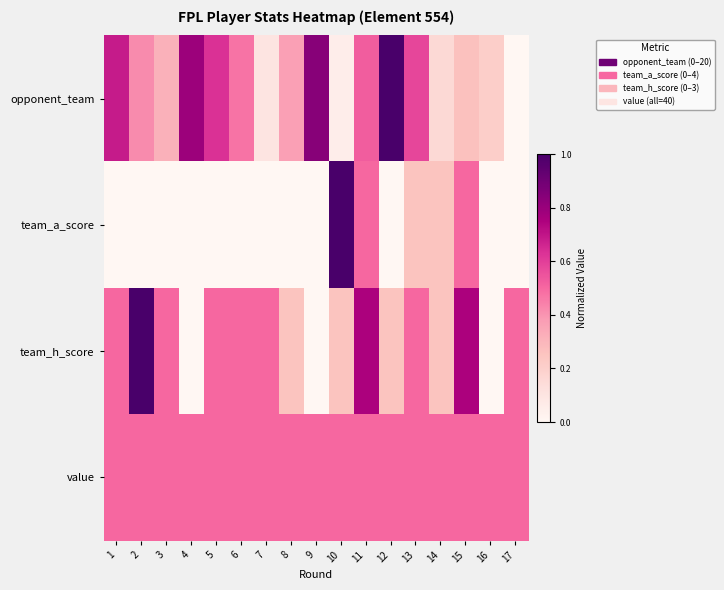

Reading left to right, what are all the values shown in this chart?

opponent_team: 1=0.7	2=0.4	3=0.3	4=0.8	5=0.6	6=0.5	7=0.1	8=0.4	9=0.8	10=0.1	11=0.5	12=1.0	13=0.6	14=0.2	15=0.3	16=0.2	17=0.0
team_a_score: 1=0.0	2=0.0	3=0.0	4=0.0	5=0.0	6=0.0	7=0.0	8=0.0	9=0.0	10=1.0	11=0.5	12=0.0	13=0.2	14=0.2	15=0.5	16=0.0	17=0.0
team_h_score: 1=0.5	2=1.0	3=0.5	4=0.0	5=0.5	6=0.5	7=0.5	8=0.2	9=0.0	10=0.2	11=0.8	12=0.2	13=0.5	14=0.2	15=0.8	16=0.0	17=0.5
value: 1=0.5	2=0.5	3=0.5	4=0.5	5=0.5	6=0.5	7=0.5	8=0.5	9=0.5	10=0.5	11=0.5	12=0.5	13=0.5	14=0.5	15=0.5	16=0.5	17=0.5